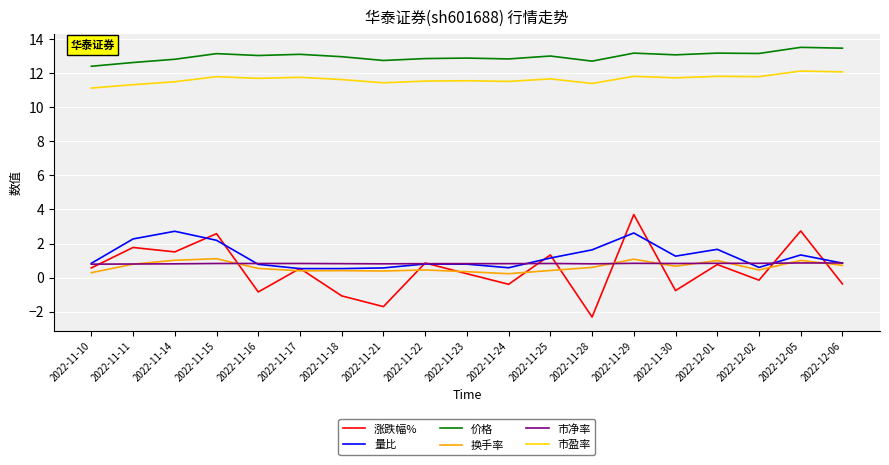

What is the maximum value shown in the chart?

13.5